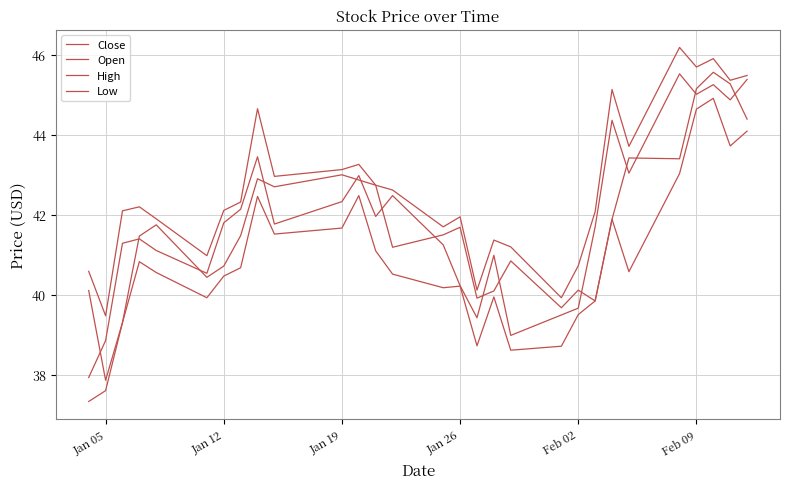

Is this an area chart (filled region under the line)?

No